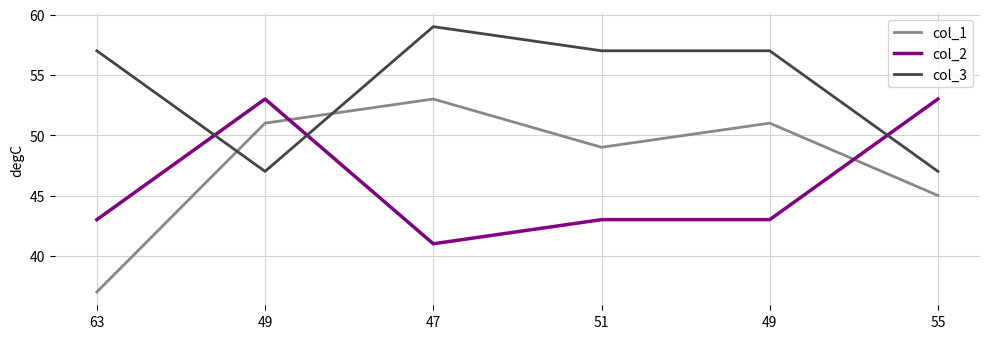

How many col_2 values are between 43 and 53?

5